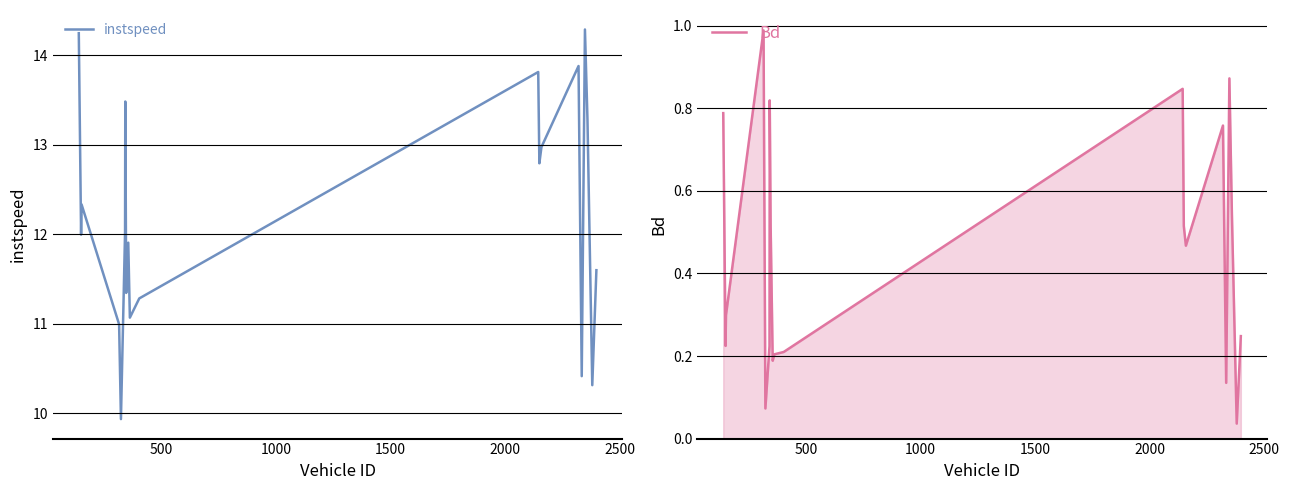

Does the chart have visible grid lines?

Yes